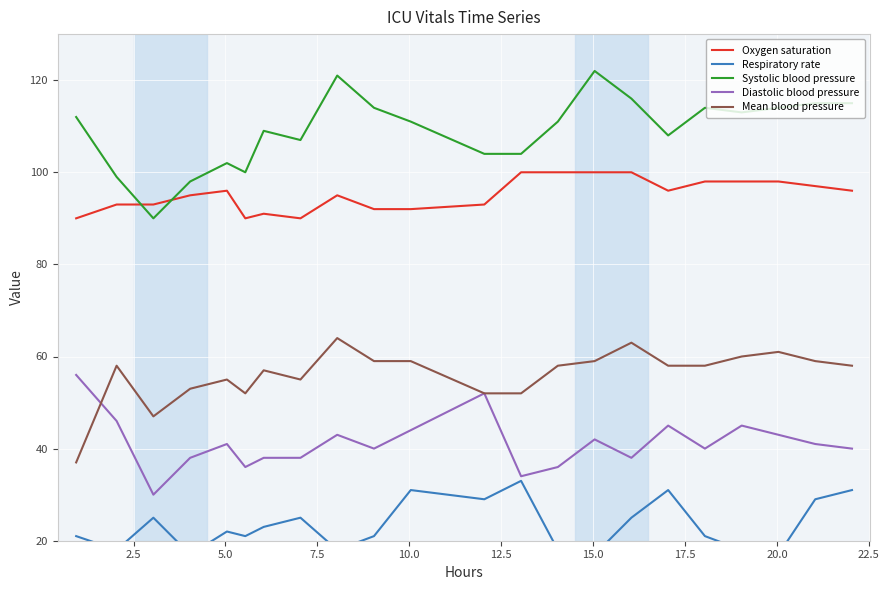

Reading right to left, list all the values displayed in this chart.

Oxygen saturation: 96	97	98	98	98	96	100	100	100	100	93	92	92	95	90	91	90	96	95	93	93	90
Respiratory rate: 31	29	17	18	21	31	25	17	18	33	29	31	21	18	25	23	21	22	17	25	18	21
Systolic blood pressure: 115	115	114	113	114	108	116	122	111	104	104	111	114	121	107	109	100	102	98	90	99	112
Diastolic blood pressure: 40	41	43	45	40	45	38	42	36	34	52	44	40	43	38	38	36	41	38	30	46	56
Mean blood pressure: 58	59	61	60	58	58	63	59	58	52	52	59	59	64	55	57	52	55	53	47	58	37